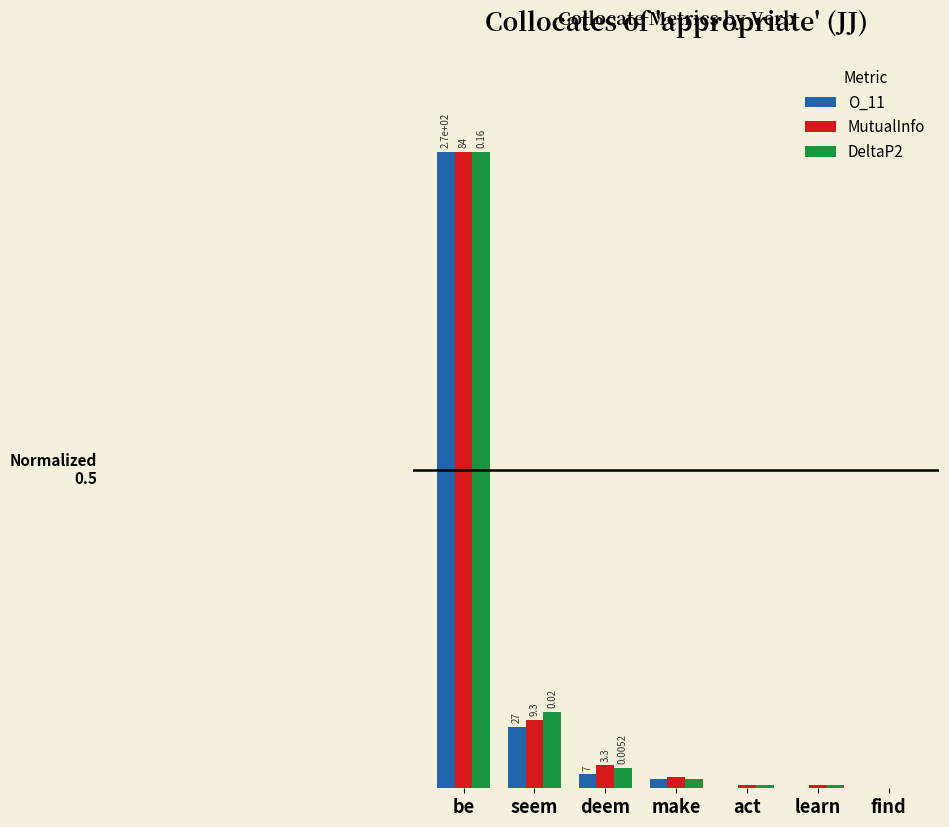

What are all the series names shown in the legend?

O_11, MutualInfo, DeltaP2